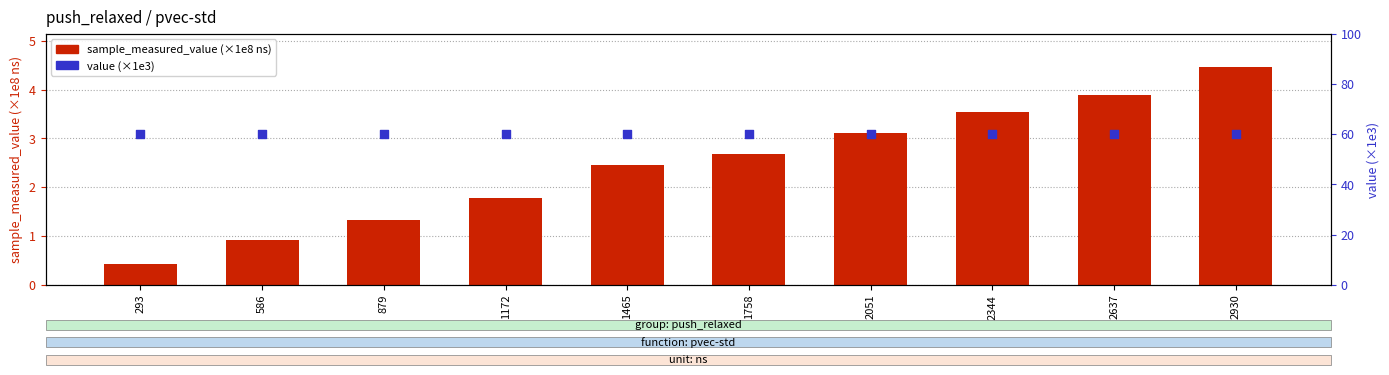

What are all the series names shown in the legend?

sample_measured_value (×1e8 ns), value (×1e3)